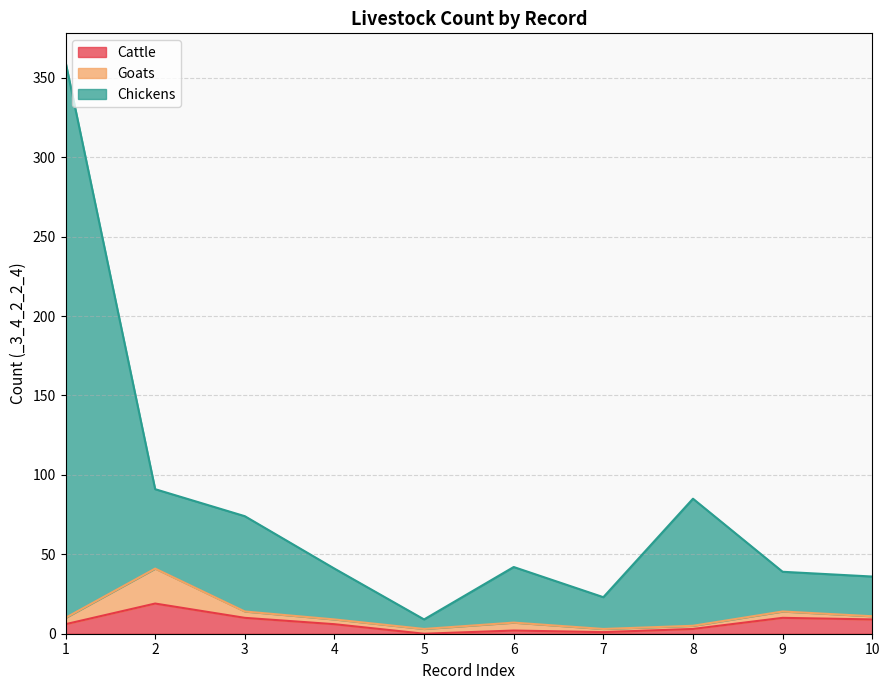

What is the maximum value for Cattle?

19